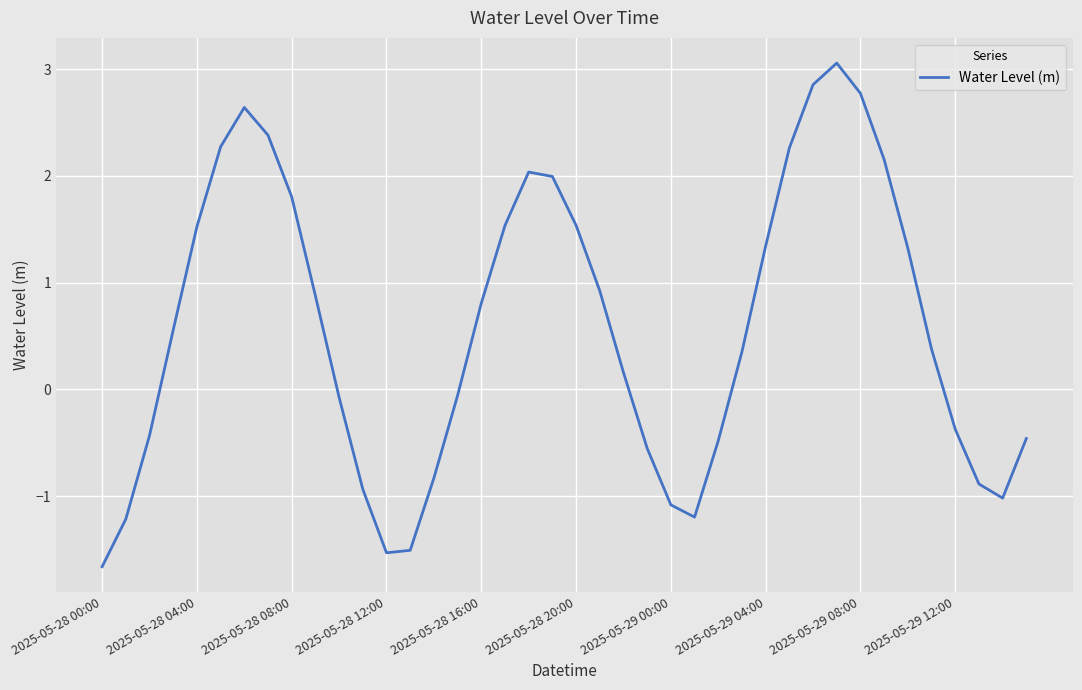

What is the maximum value shown in the chart?

3.1